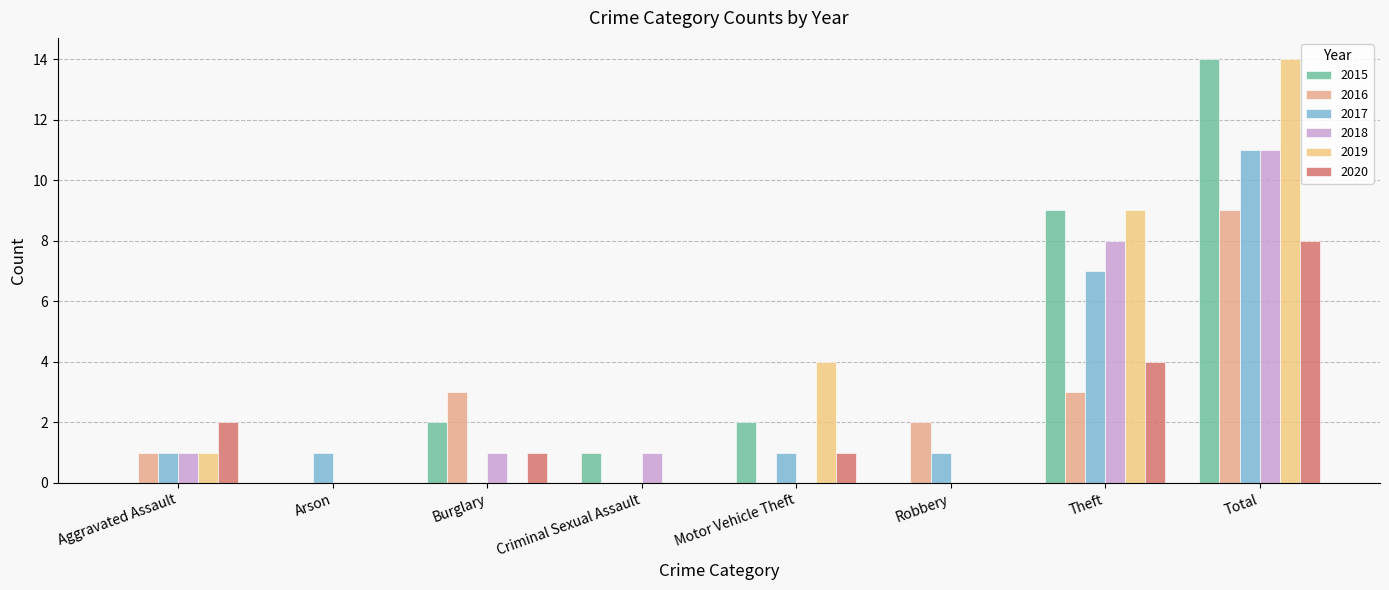

Are the bars horizontal?

No